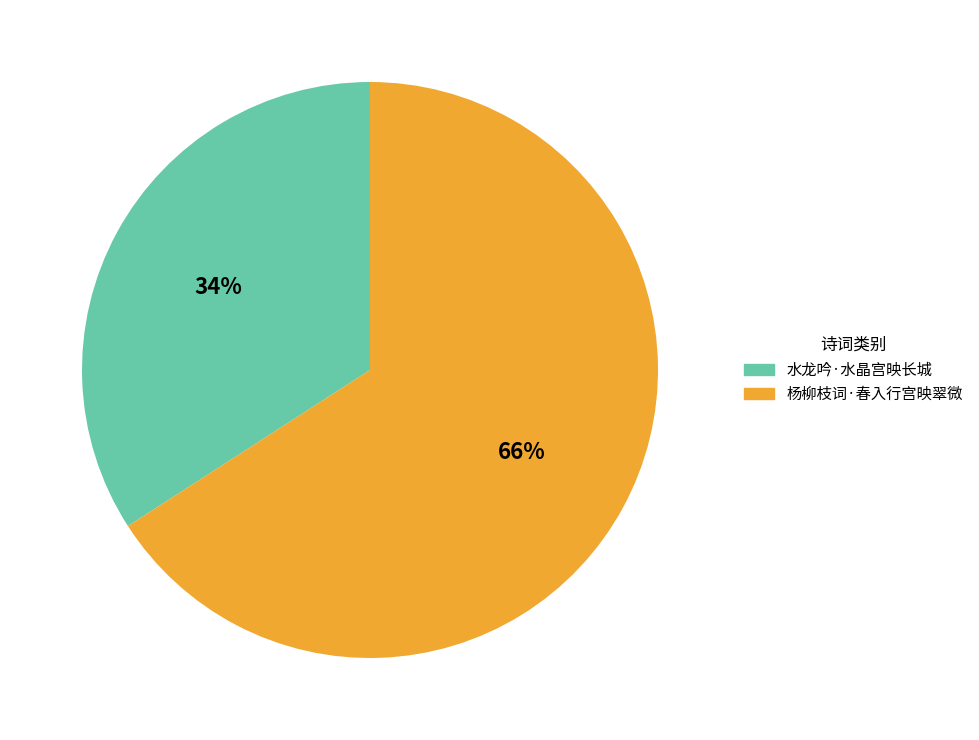

What is the smallest slice in the pie chart?

水龙吟·水晶宫映长城